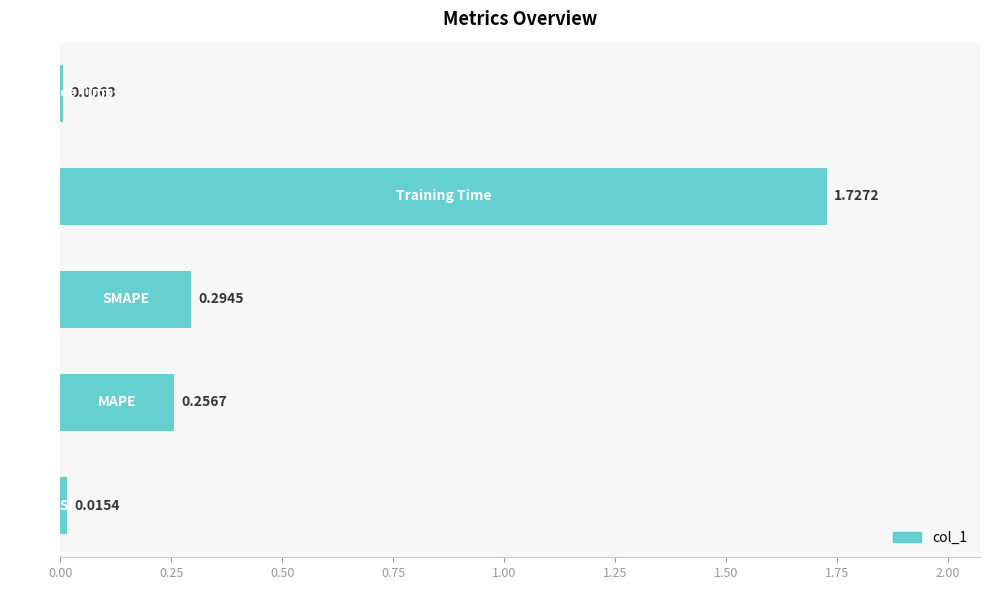

How many bars are there in total?

5